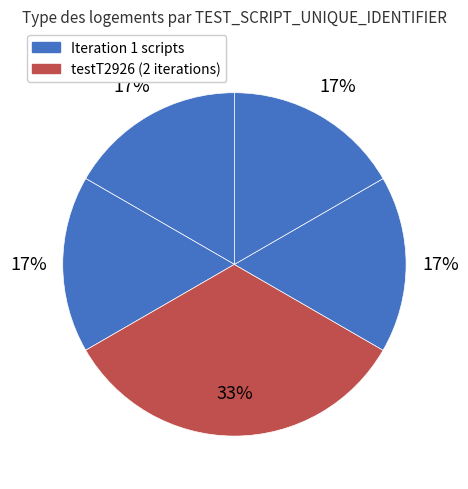

Count the number of slices in the pie.

5